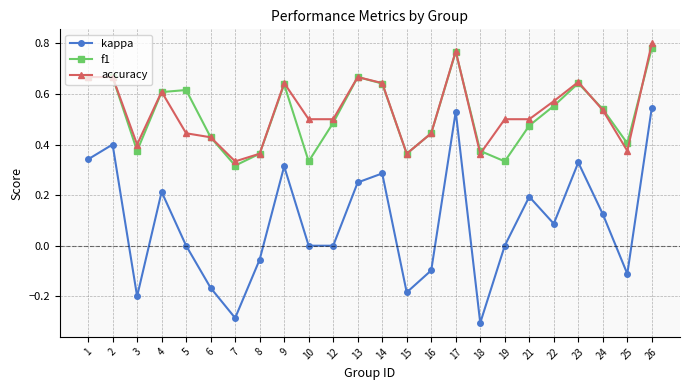

At which category does f1 reach its first local valley?

3